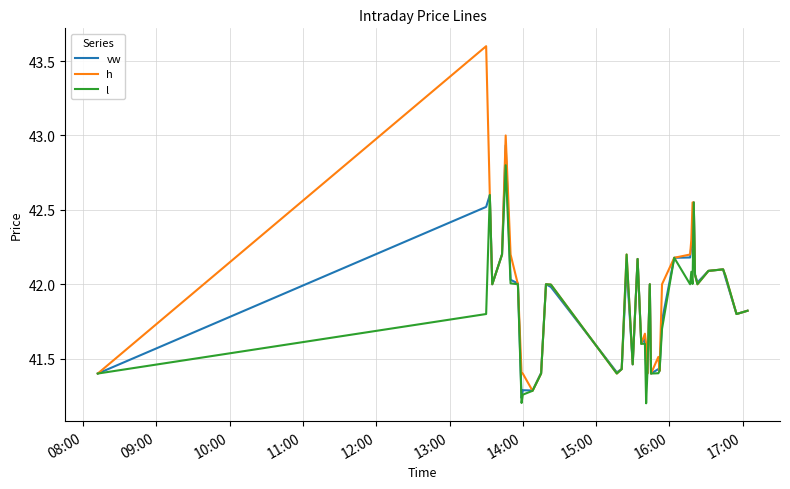

Which series has the largest range (max minus min)?

h